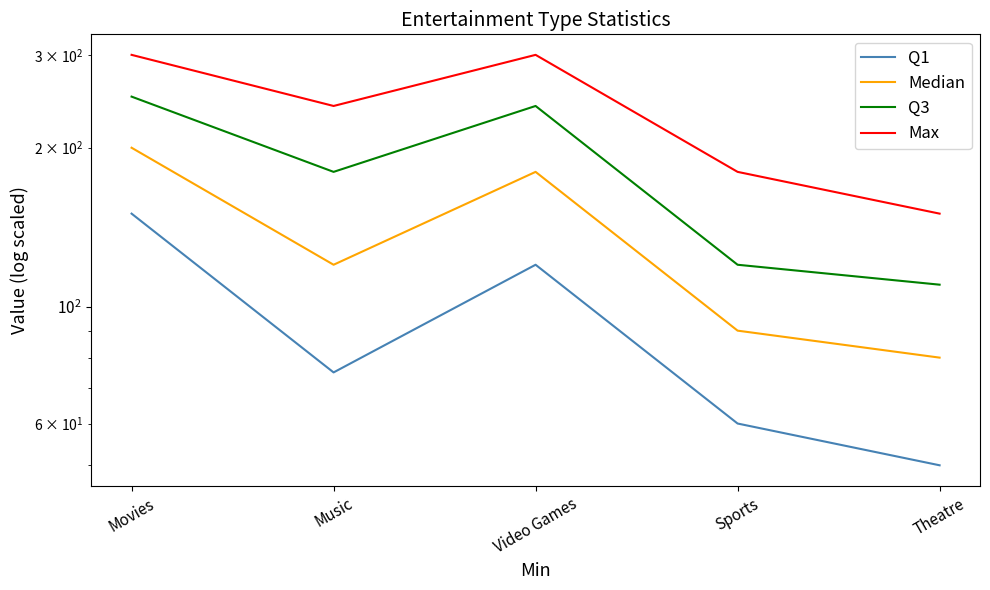

The value of Q1 at Sports is 106. True or false?

False